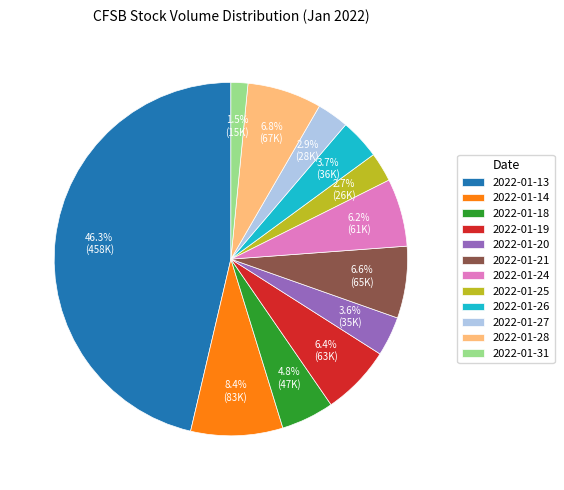

Is there any slice that represents more than half of the pie?

No